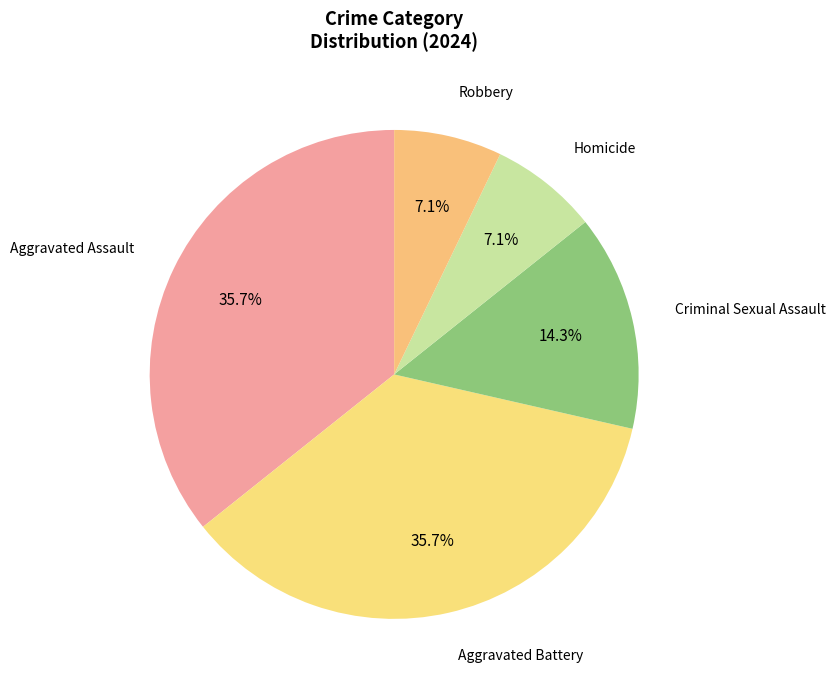

How many segments does this pie chart have?

5